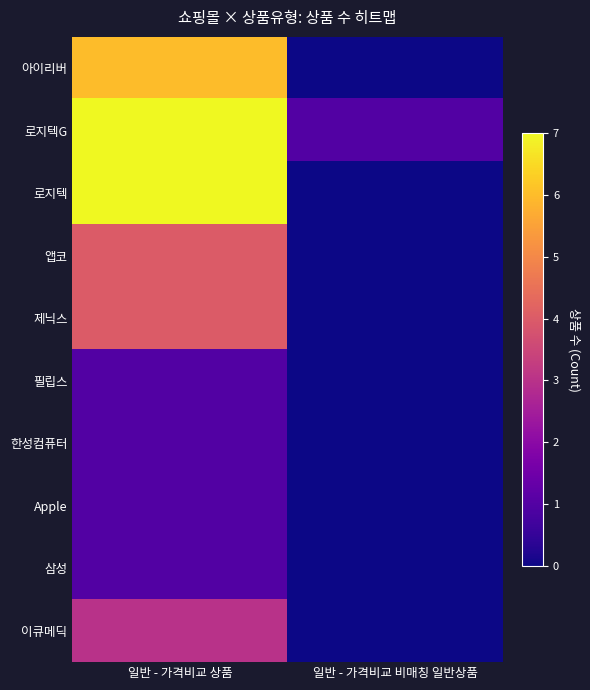

Rank the series at 일반 - 가격비교 상품 from highest to lowest value.

로지텍G, 로지텍, 아이리버, 앱코, 제닉스, 이큐메딕, 필립스, 한성컴퓨터, Apple, 삼성